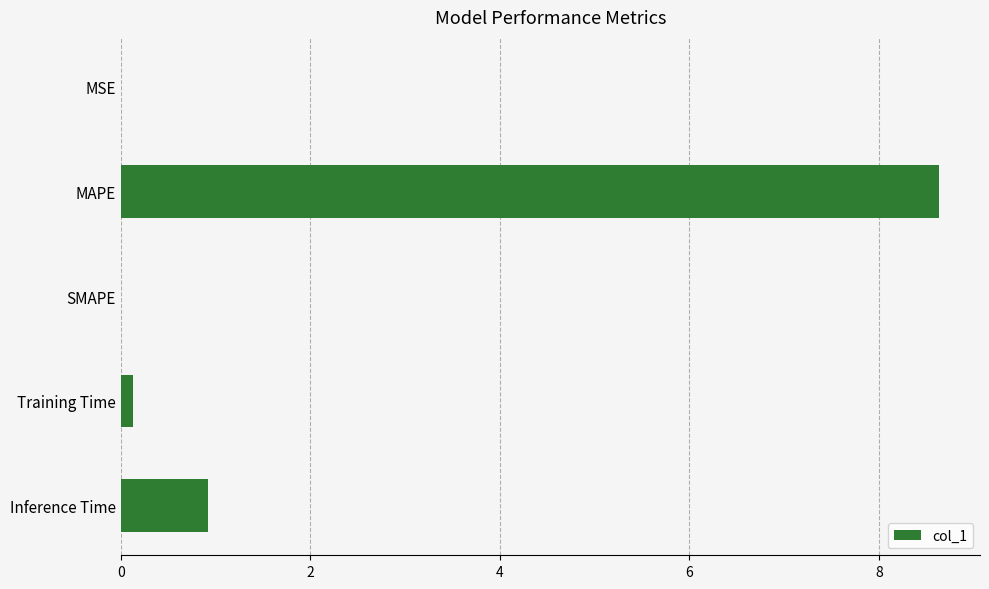

Is it true that the value at SMAPE is -3.5?

False